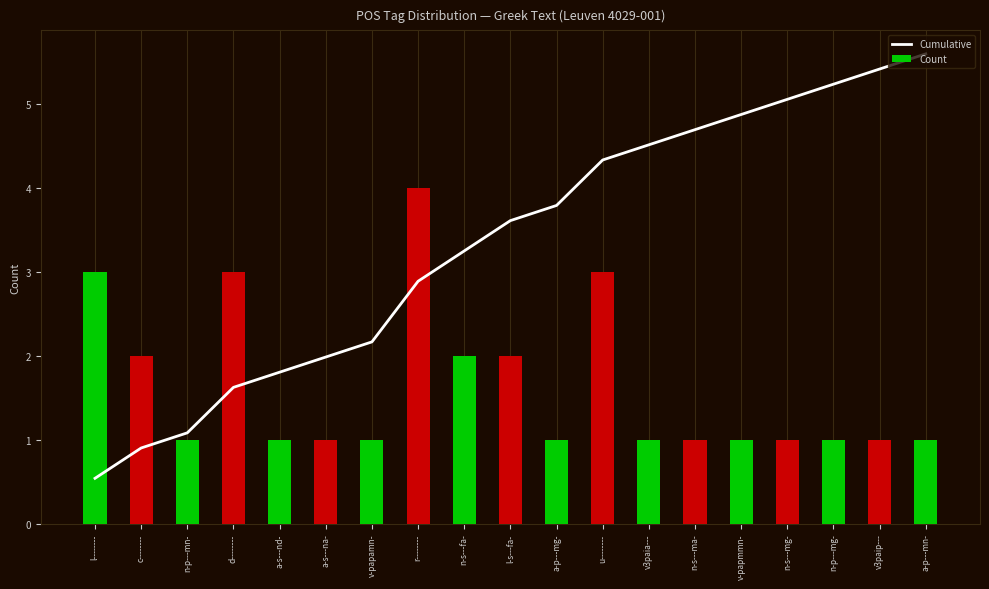

What is the approximate value of Count at l--------?

3